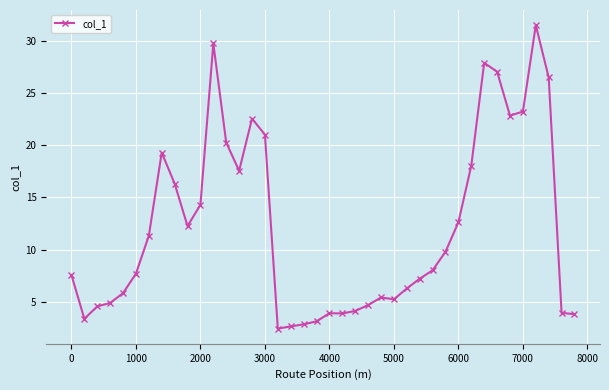

How many data points does each series have?

40